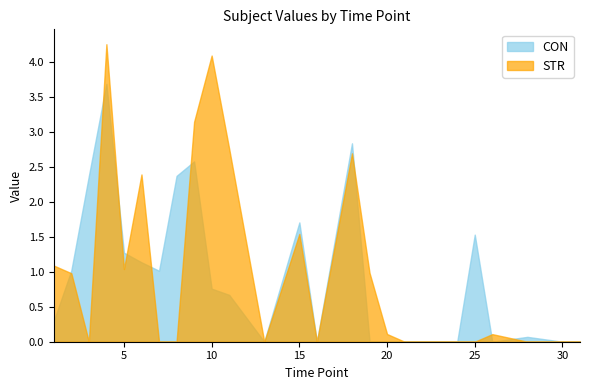

At which category is the sum across all series the highest?

4